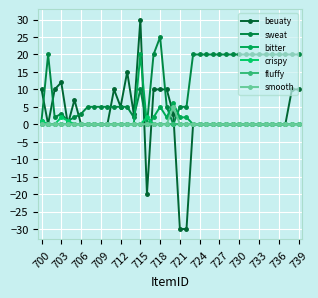

Does the chart display data point markers on the line(s)?

Yes